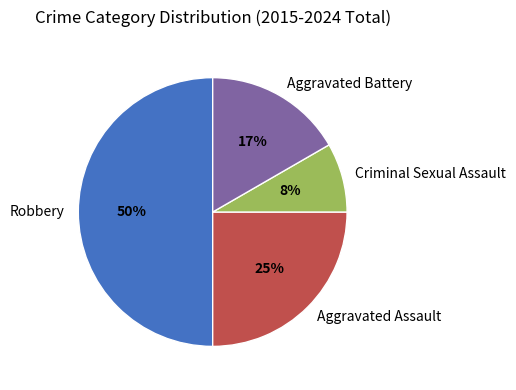

Which slice is the smallest?

Criminal Sexual Assault